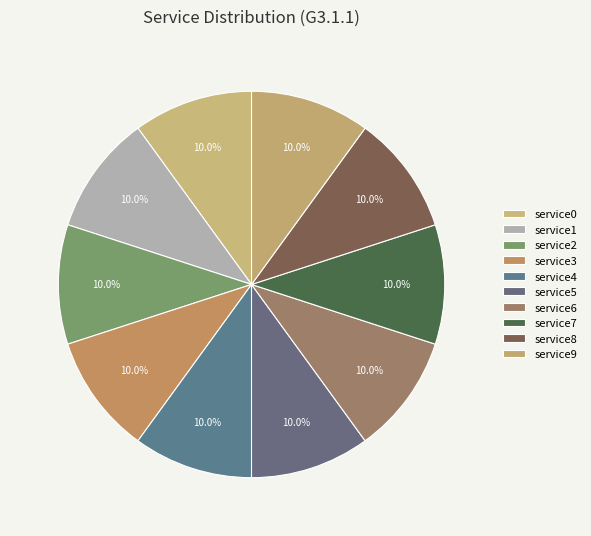

Which slice is the smallest?

service0